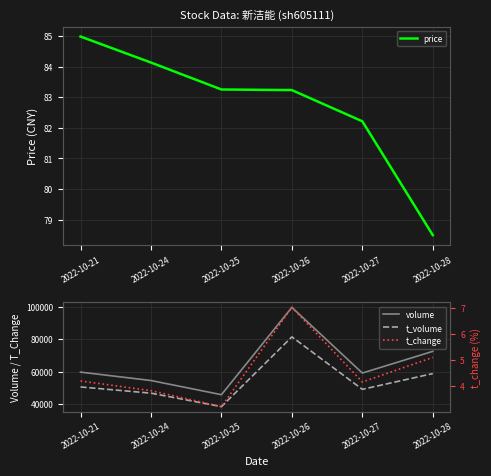

Rank the series by their maximum value, from lowest to highest.

t_change, price, t_volume, volume